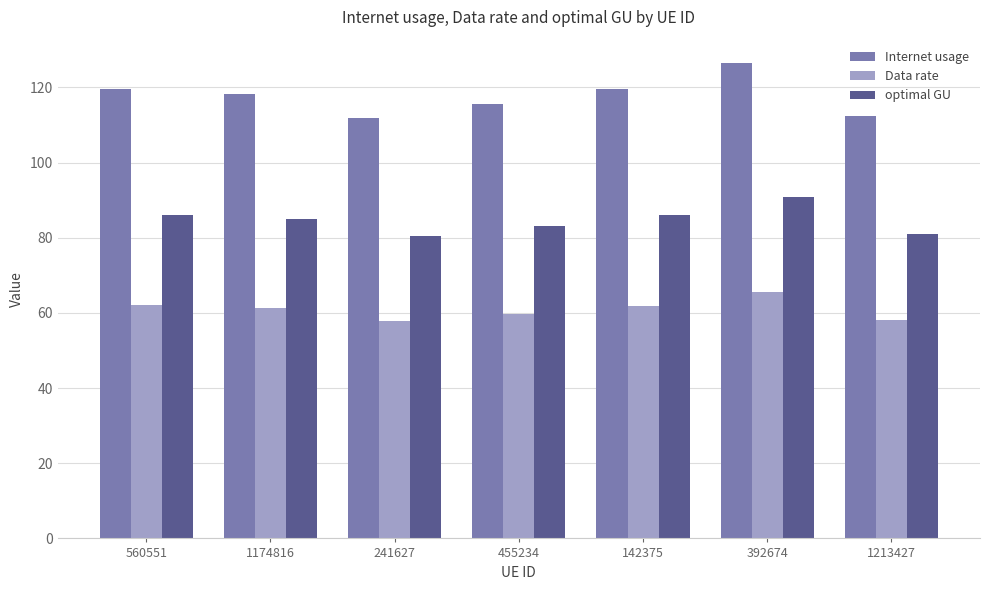

Read the Data rate value at 392674.

65.5